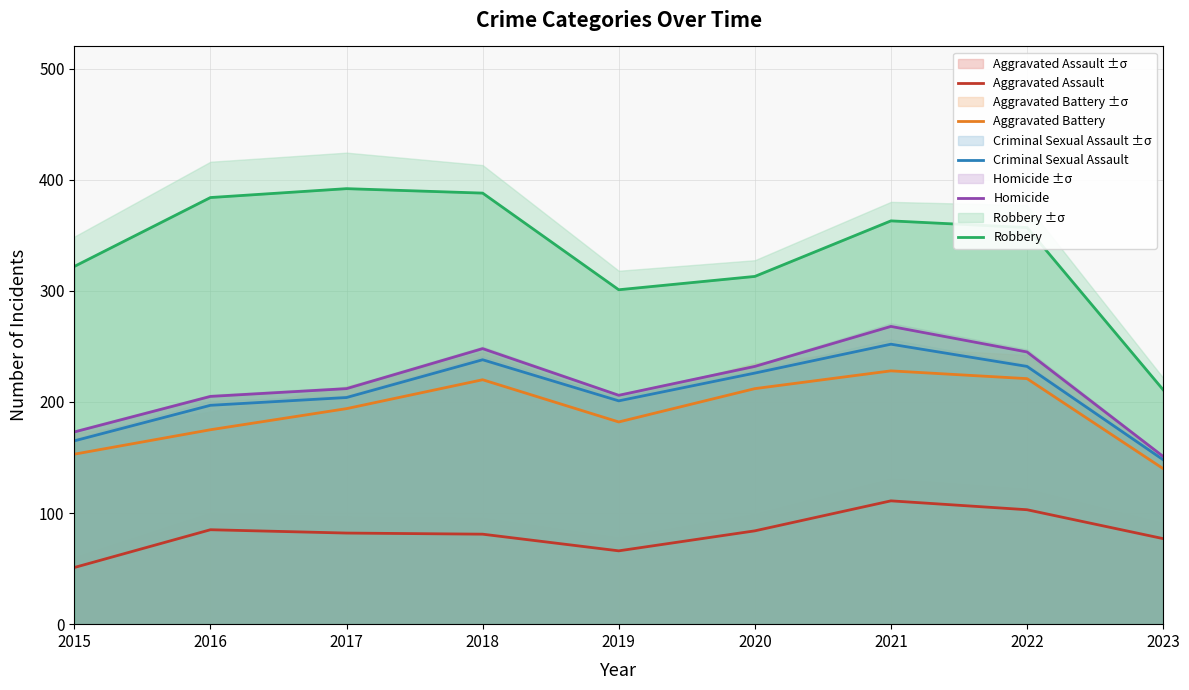

What is the difference between the highest and lowest values at 2017?

310